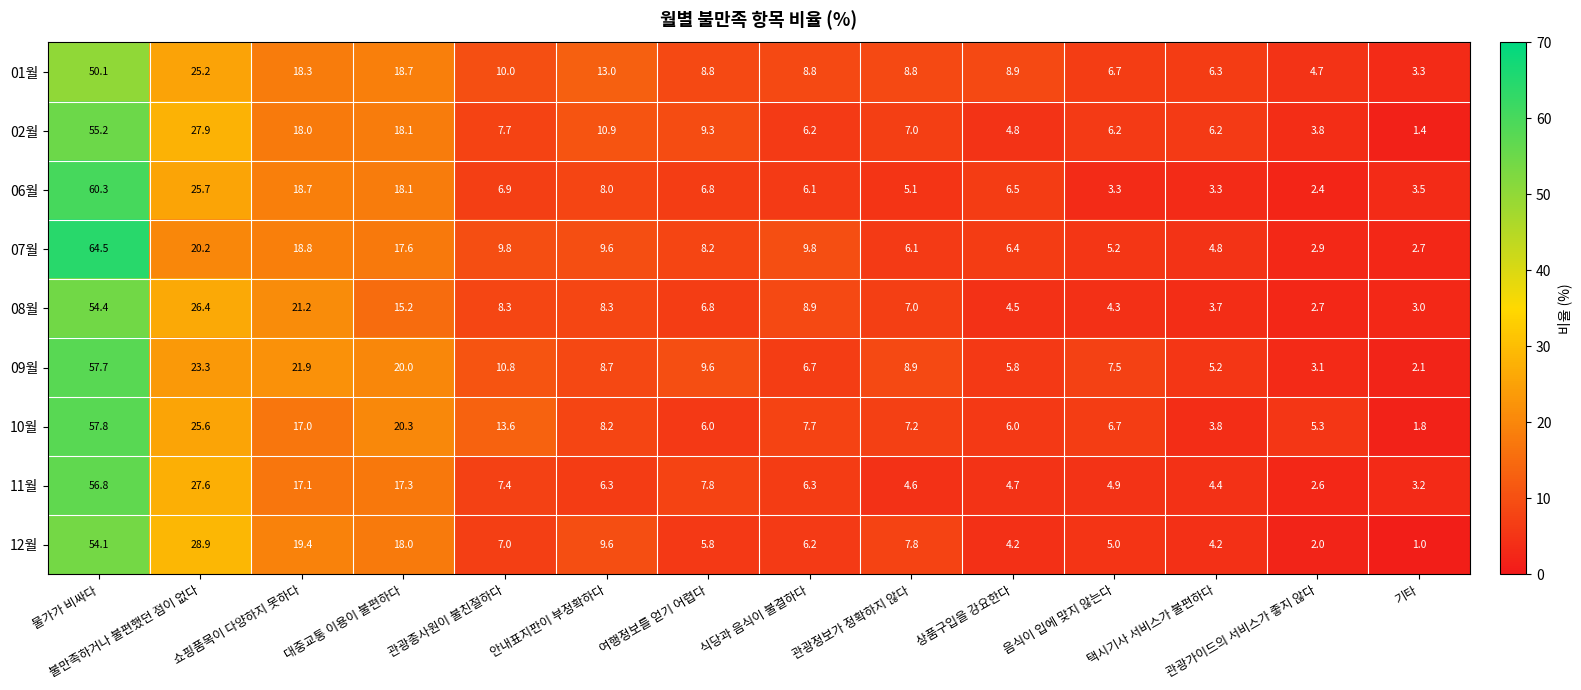

Is it true that 02월 equals 18.1 at 대중교통 이용이 불편하다?

True